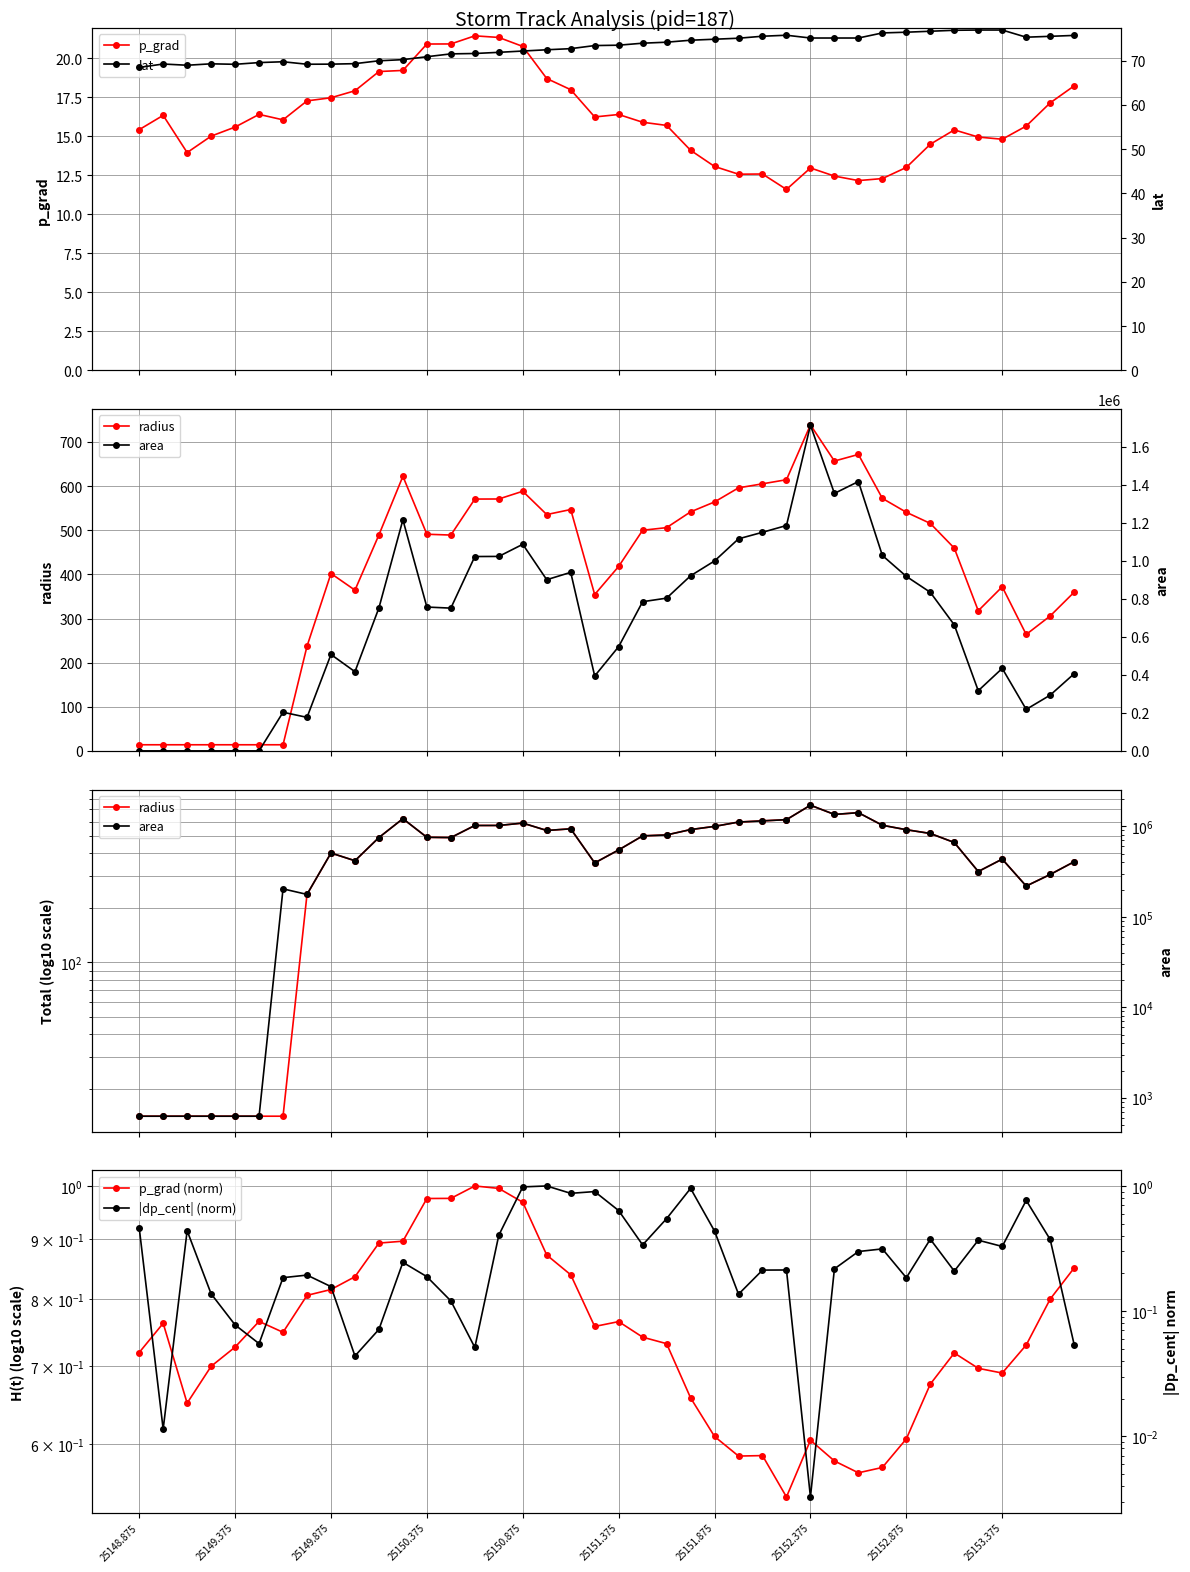

Reading left to right, what are all the values shown in this chart?

p_grad: 15.4	16.3	13.9	15.0	15.6	16.4	16.0	17.3	17.5	17.9	19.1	19.2	20.9	20.9	21.4	21.3	20.7	18.7	18.0	16.2	16.4	15.9	15.7	14.1	13.1	12.6	12.6	11.6	13.0	12.4	12.2	12.3	13.0	14.5	15.4	14.9	14.8	15.6	17.1	18.2
radius: 14.1	14.1	14.1	14.1	14.1	14.1	14.1	237.3	401.9	364.3	489.4	622.0	490.8	489.0	570.5	570.7	588.2	535.4	546.8	354.3	417.9	499.9	505.8	541.5	564.0	595.9	605.0	614.3	738.4	656.6	671.6	572.1	540.6	515.4	459.4	317.6	371.8	263.9	305.8	359.6
p_grad (norm): 0.7	0.8	0.7	0.7	0.7	0.8	0.7	0.8	0.8	0.8	0.9	0.9	1.0	1.0	1.0	1.0	1.0	0.9	0.8	0.8	0.8	0.7	0.7	0.7	0.6	0.6	0.6	0.5	0.6	0.6	0.6	0.6	0.6	0.7	0.7	0.7	0.7	0.7	0.8	0.9
lat: 68.5	69.2	69.0	69.3	69.2	69.6	69.7	69.2	69.2	69.3	70.0	70.2	70.9	71.5	71.6	71.9	72.2	72.4	72.7	73.4	73.5	73.9	74.2	74.6	74.8	75.1	75.5	75.7	75.1	75.1	75.1	76.3	76.4	76.6	76.9	76.9	76.9	75.3	75.5	75.7
area: 625.0	625.0	625.0	625.0	625.0	625.0	203750.0	176875.0	507500.0	416875.0	752500.0	1215625.0	756875.0	751250.0	1022500.0	1023125.0	1086875.0	900625.0	939375.0	394375.0	548750.0	785000.0	803750.0	921250.0	999375.0	1115625.0	1150000.0	1185625.0	1713125.0	1354375.0	1416875.0	1028125.0	918125.0	834375.0	663125.0	316875.0	434375.0	218750.0	293750.0	406250.0
|dp_cent| (norm): 0.5	0.0	0.4	0.1	0.1	0.1	0.2	0.2	0.2	0.0	0.1	0.2	0.2	0.1	0.1	0.4	1.0	1.0	0.9	0.9	0.6	0.3	0.5	1.0	0.4	0.1	0.2	0.2	0.0	0.2	0.3	0.3	0.2	0.4	0.2	0.4	0.3	0.8	0.4	0.1